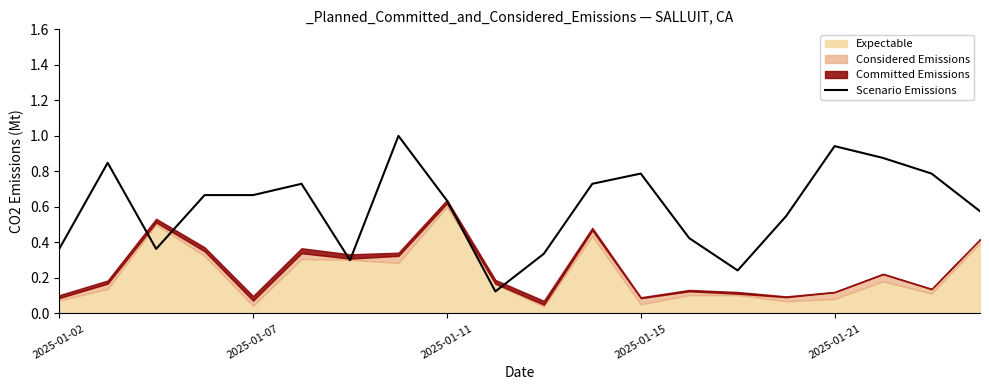

How many points are lower than both their immediate neighbors (excluding endpoints)?

4